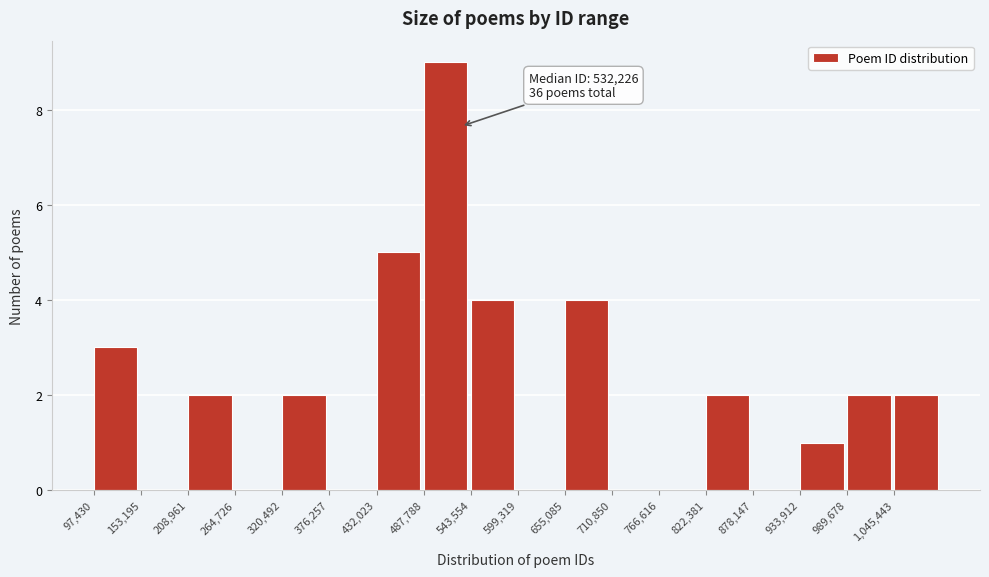

Over which range of the x-axis is the bar tallest?

490000 to 540000